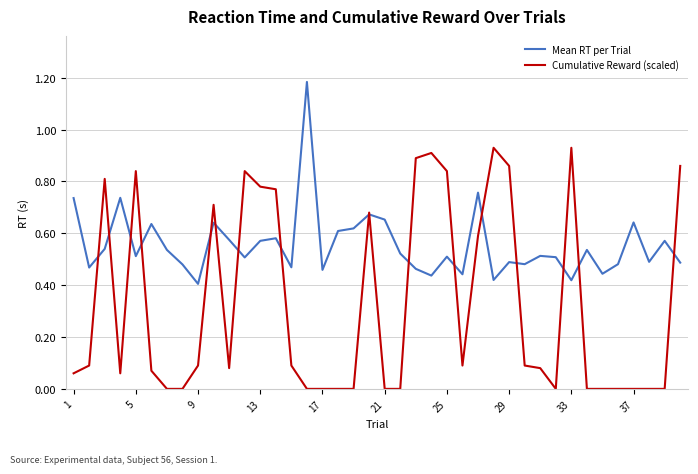

Which series has the largest range (max minus min)?

Cumulative Reward (scaled)